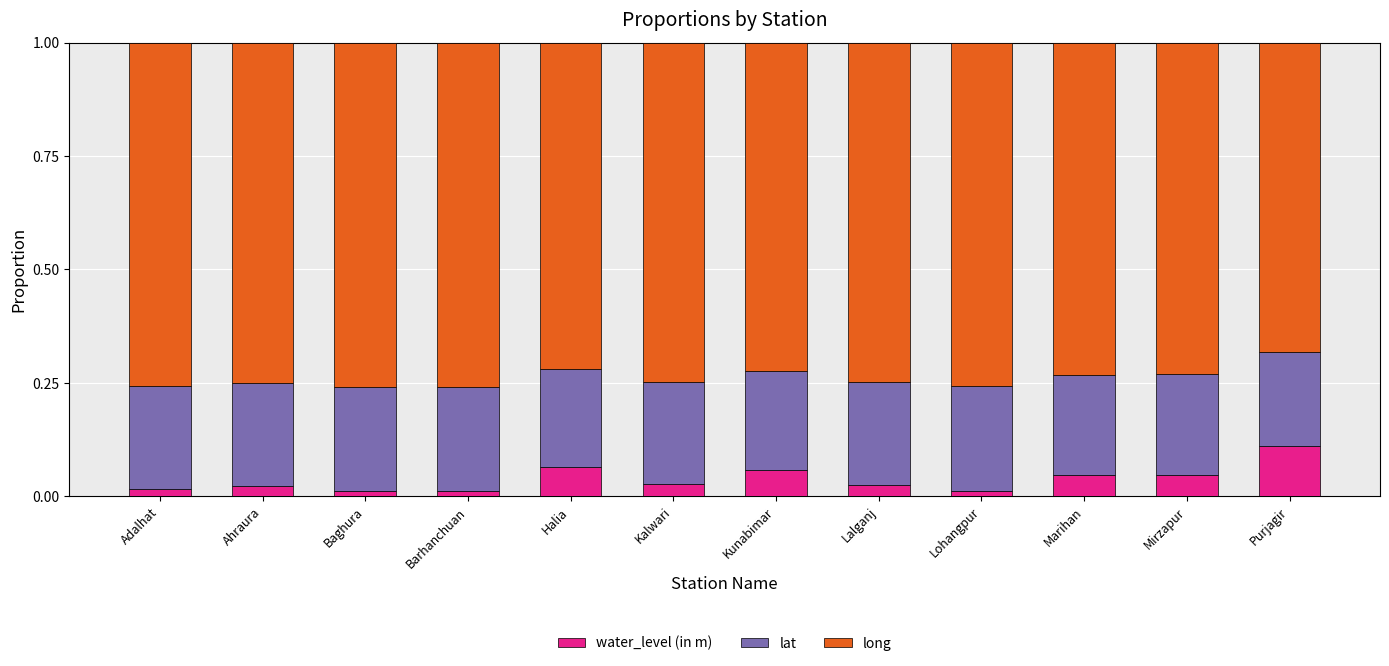

The value of water_level (in m) at Purjagir is 0.2. True or false?

False